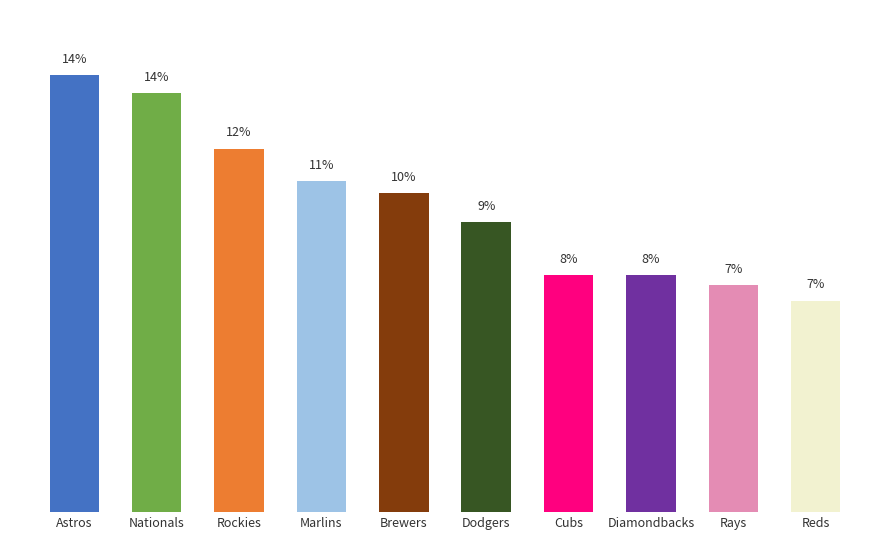

What is the average value?

10.0